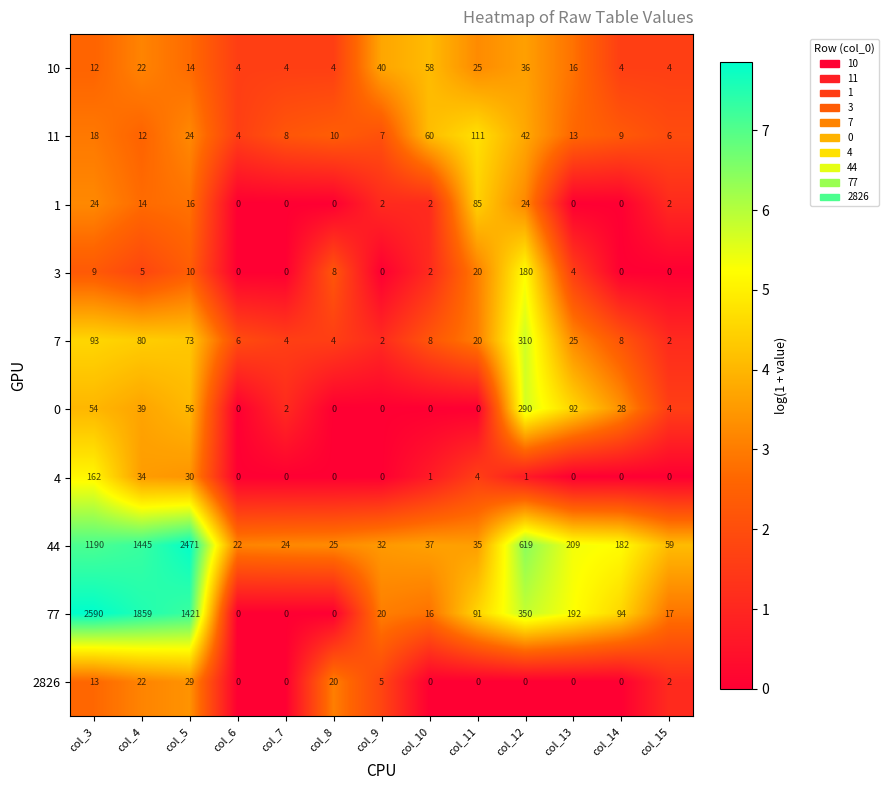

List the series in order of their peak value, lowest first.

2826, 10, 1, 11, 4, 3, 0, 7, 44, 77